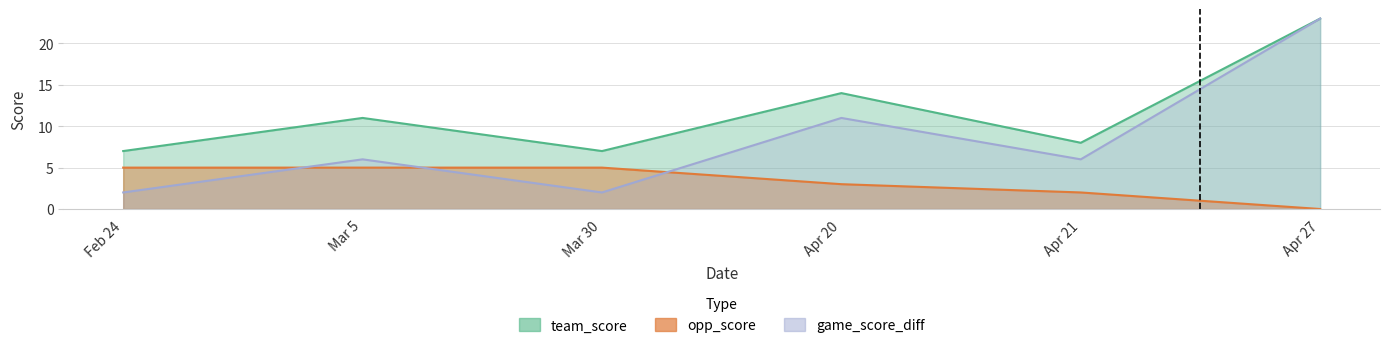

What is the label of the 2nd point from the left?

Mar 5